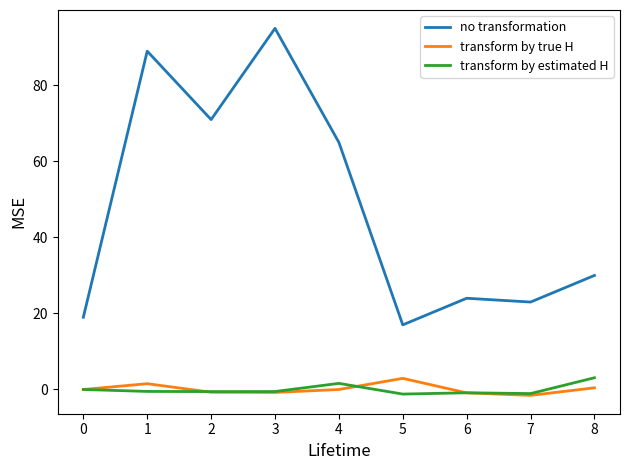

Which series has the largest total across all categories?

no transformation